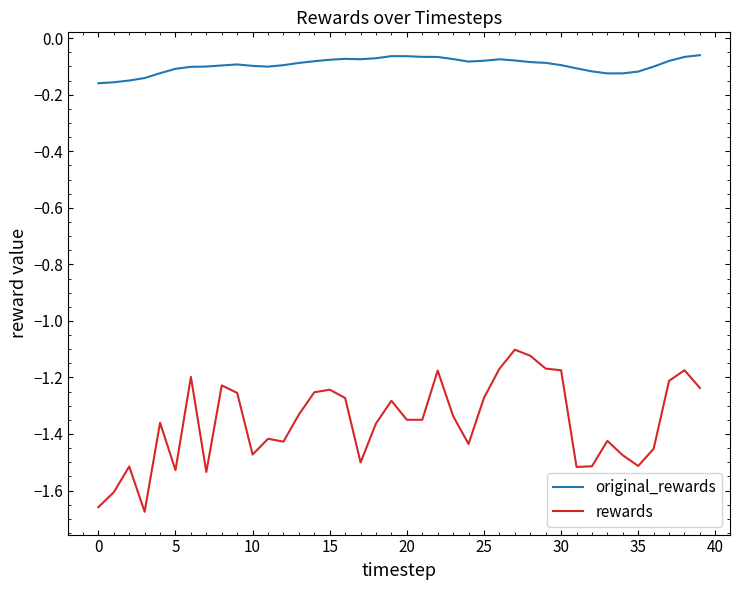

Count the number of categories in the chart.

40